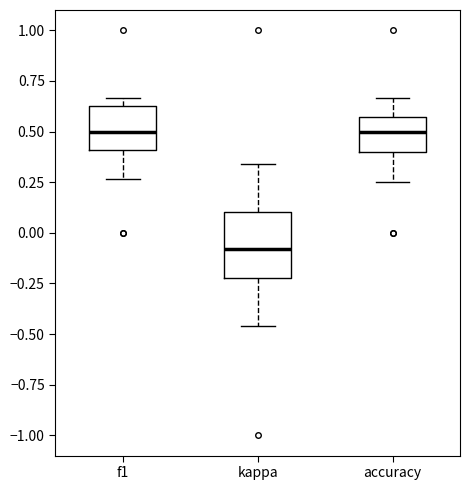

Which box is the tallest, from its lower edge to its upper edge?

kappa